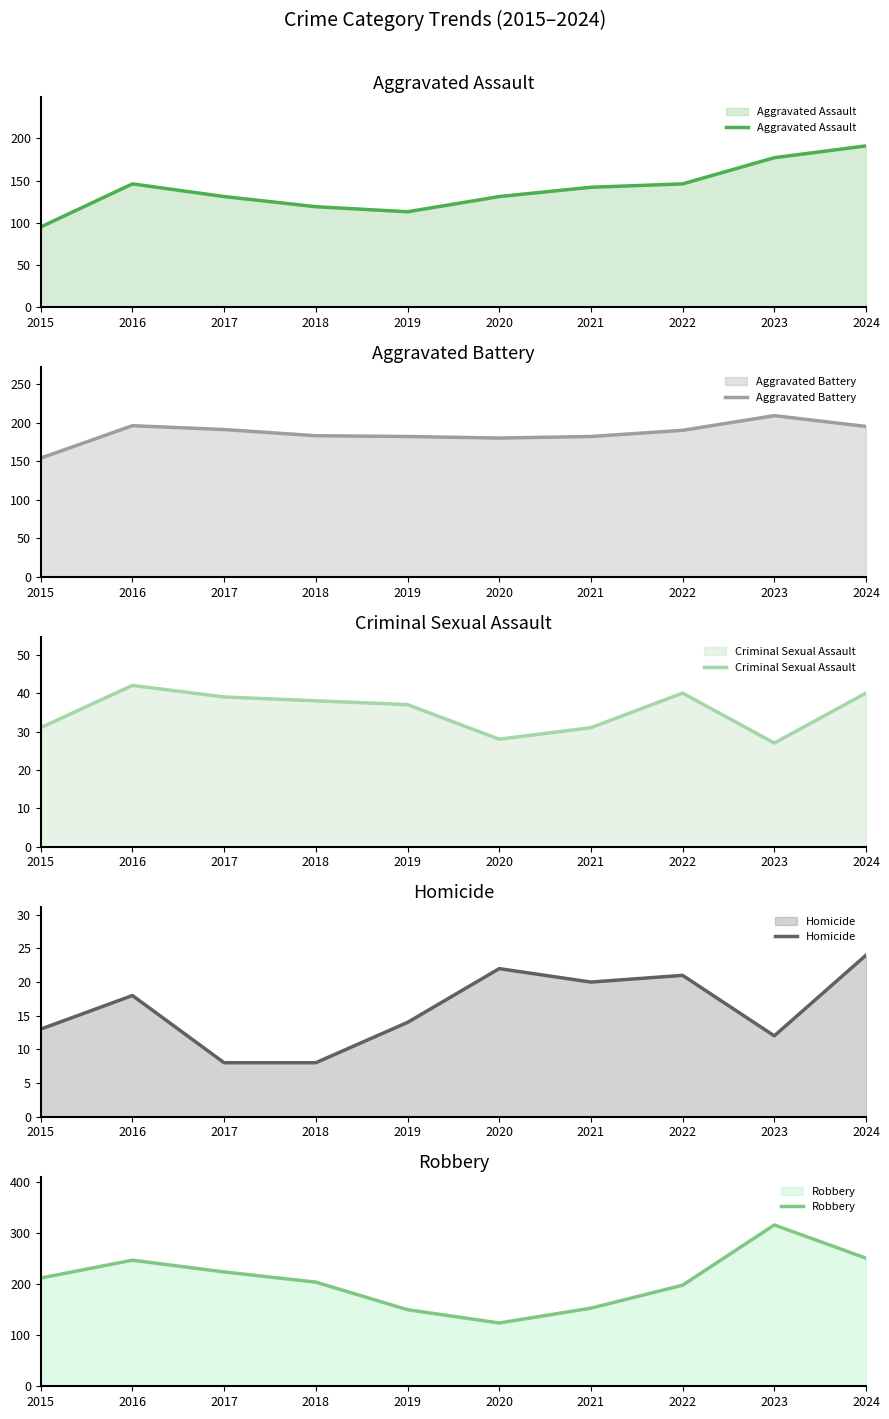

How many interior local valleys does the Aggravated Battery series have?

1